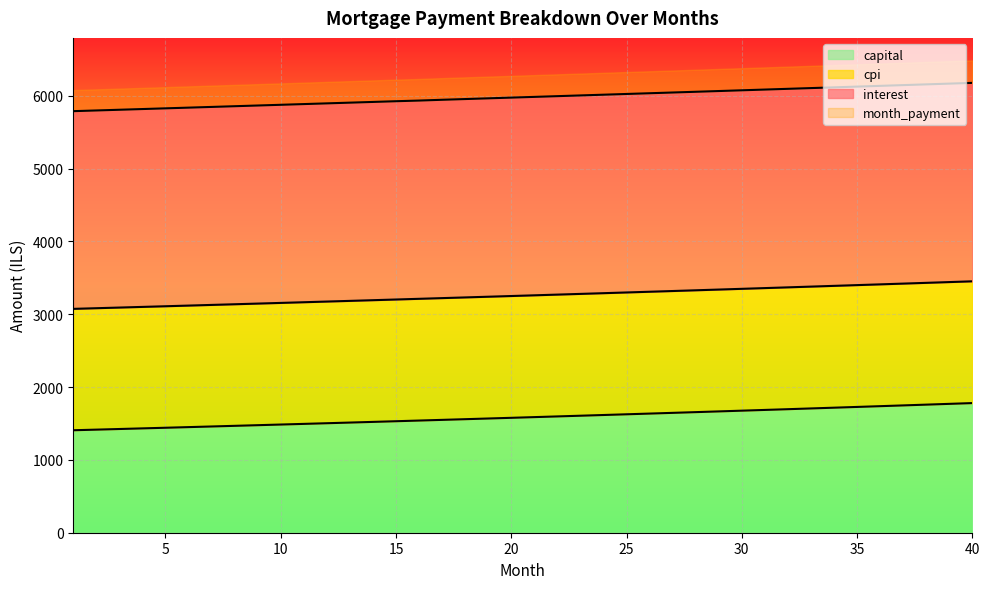

Is the value of capital at 14 greater than the value of month_payment at 14?

No